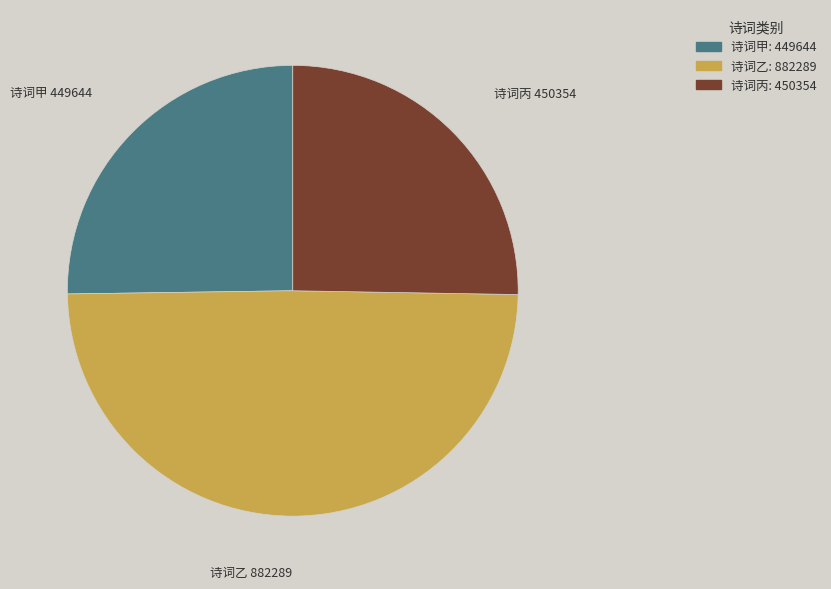

Does any single category account for the majority?

No